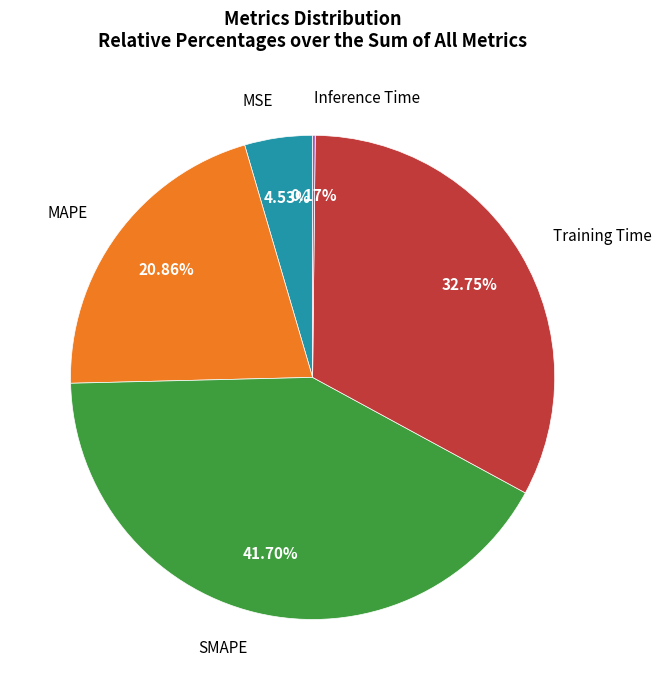

Is there a majority slice in this chart?

No